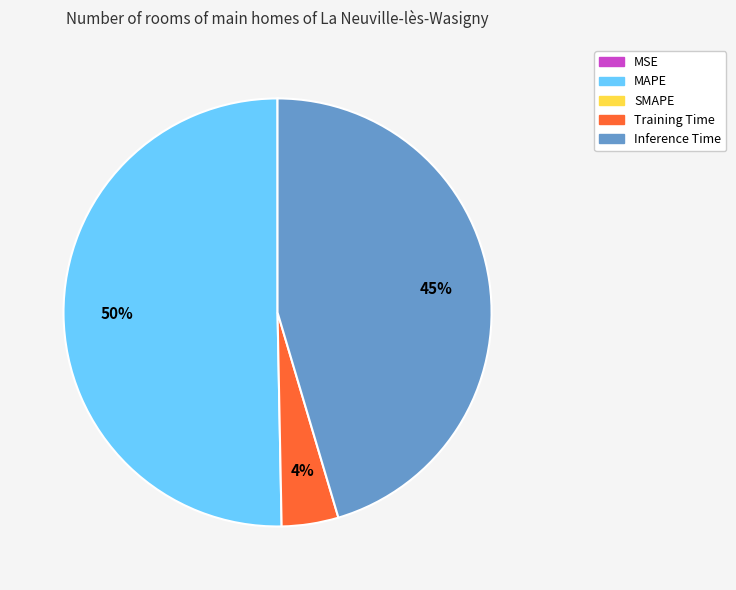

Does any single category account for the majority?

Yes